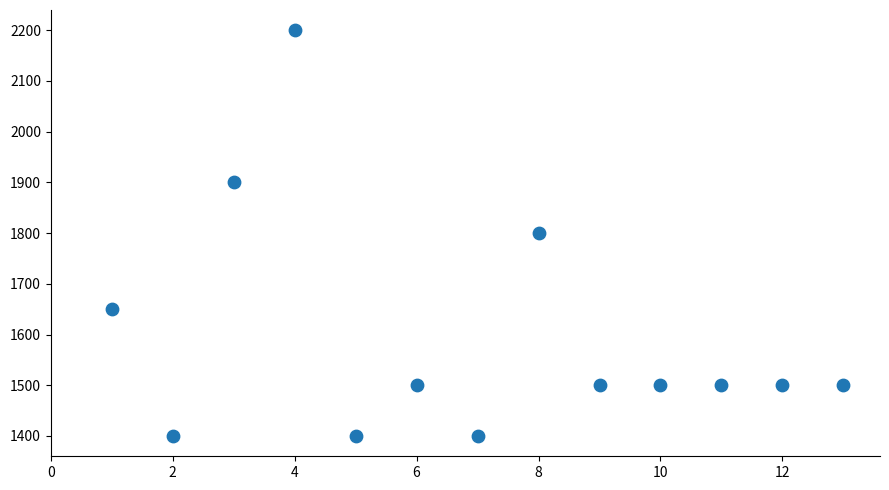

What is the range of Y values (max minus min)?

800